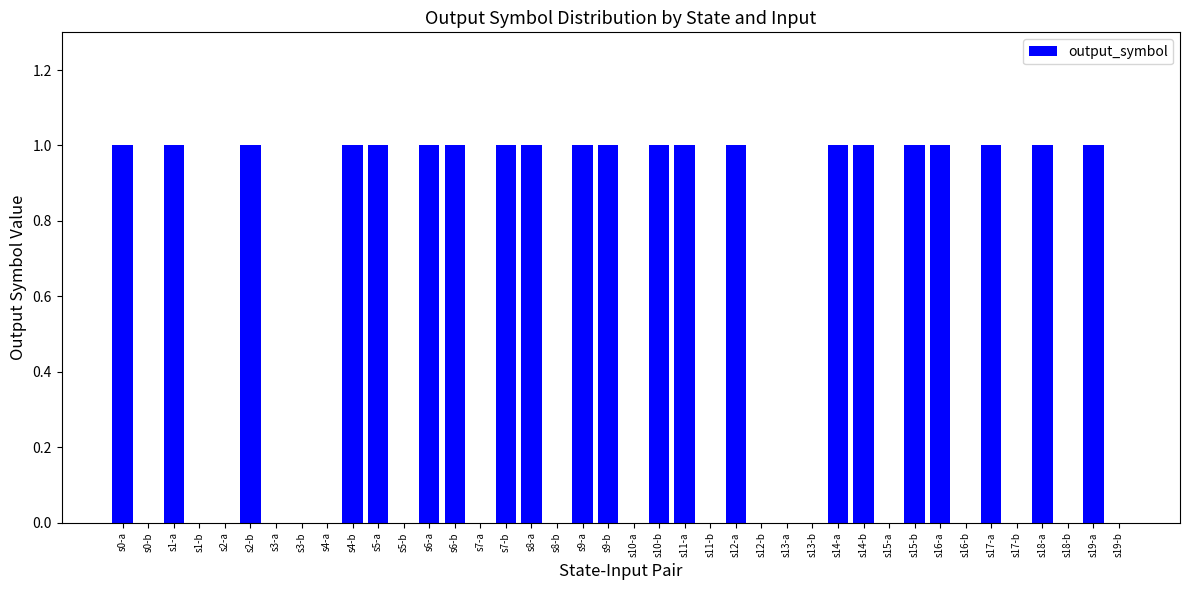

Between s2-b and s8-b, which is larger?

s2-b